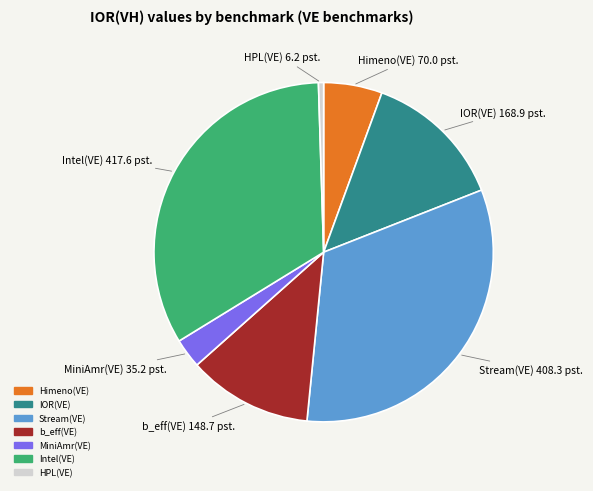

Which has a higher value, IOR(VE) or b_eff(VE)?

IOR(VE)